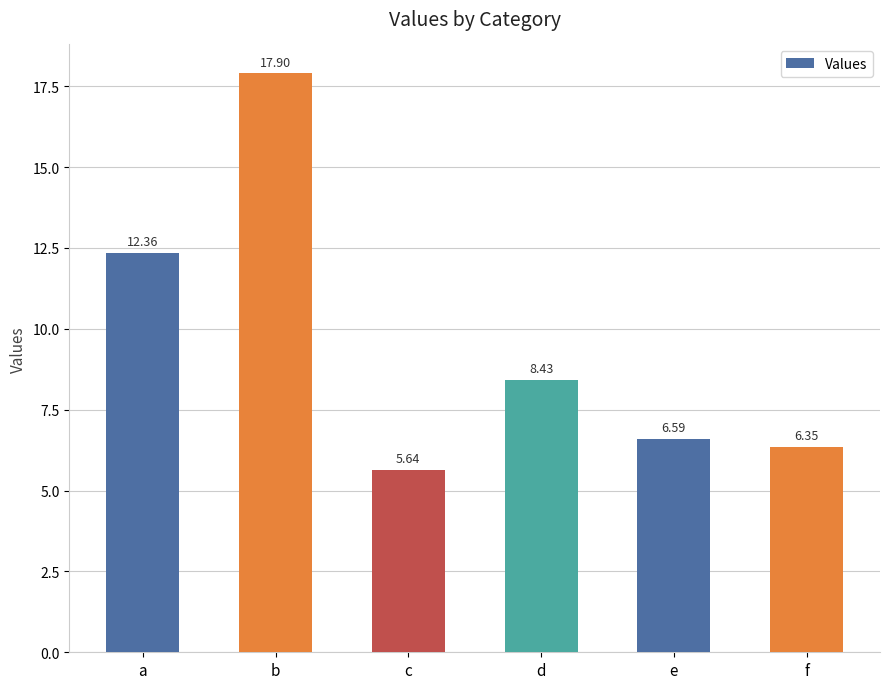

Are the bars grouped side by side (vs. stacked)?

No